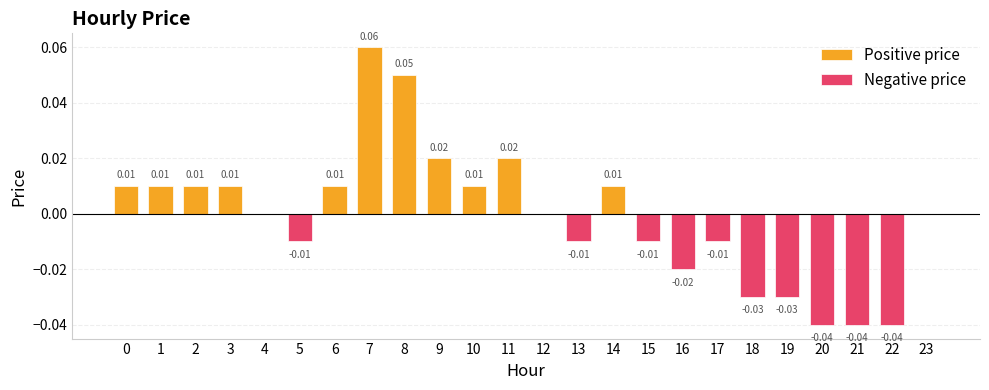

What is the difference between the maximum and minimum values?

0.1